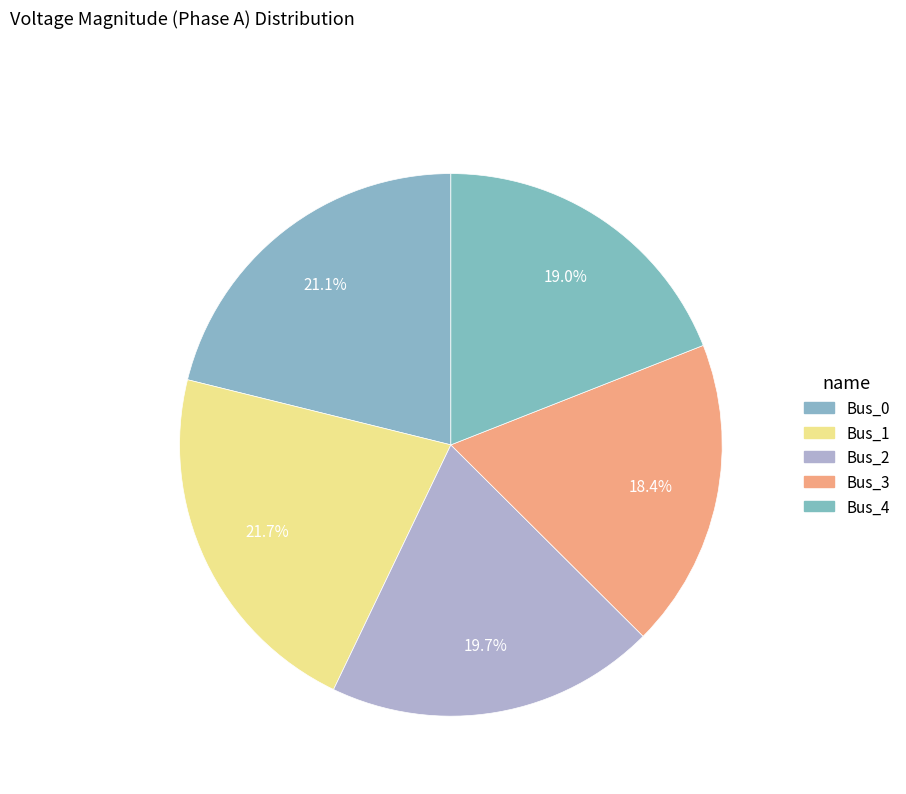

How many segments does this pie chart have?

5